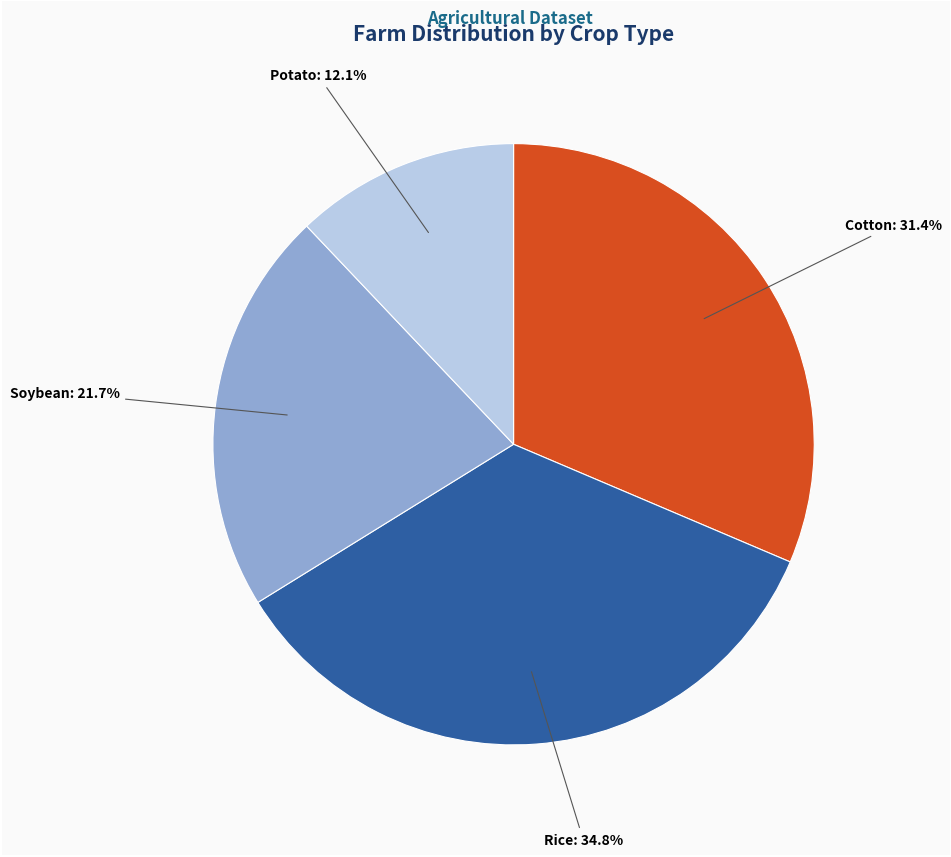

Is there a majority slice in this chart?

No